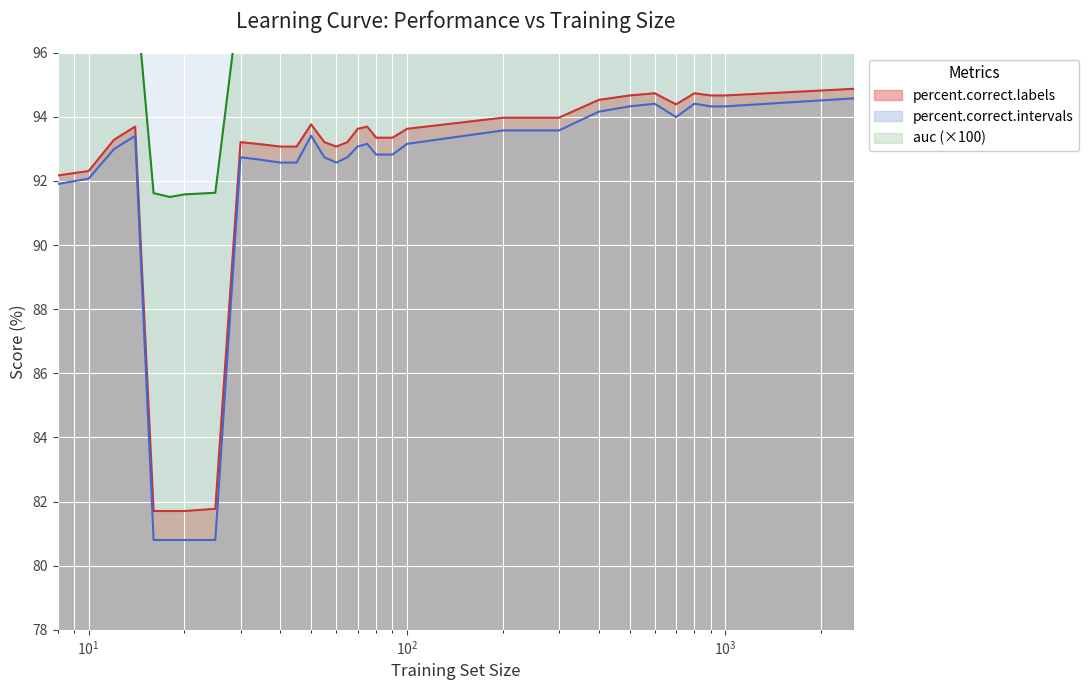

True or false: percent.correct.intervals has more than 2 interior local peaks.

True